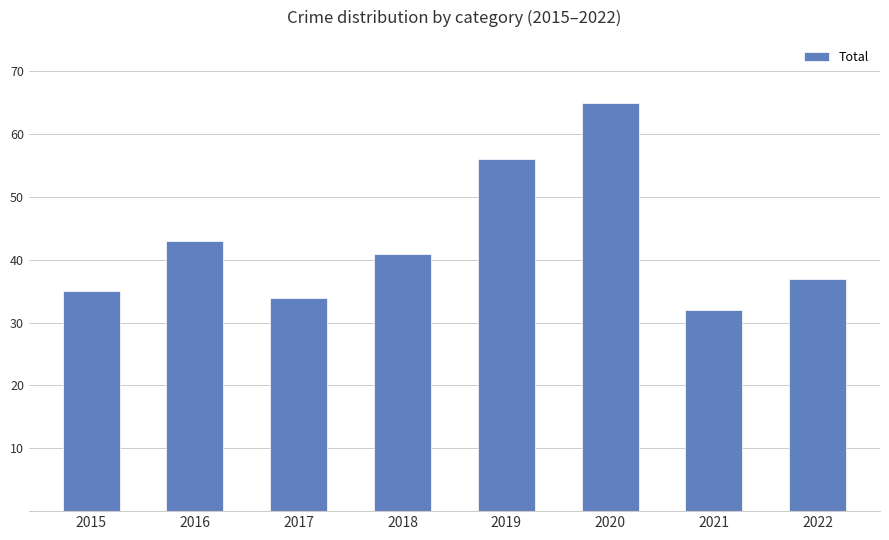

Which category has the highest value across all series?

2020